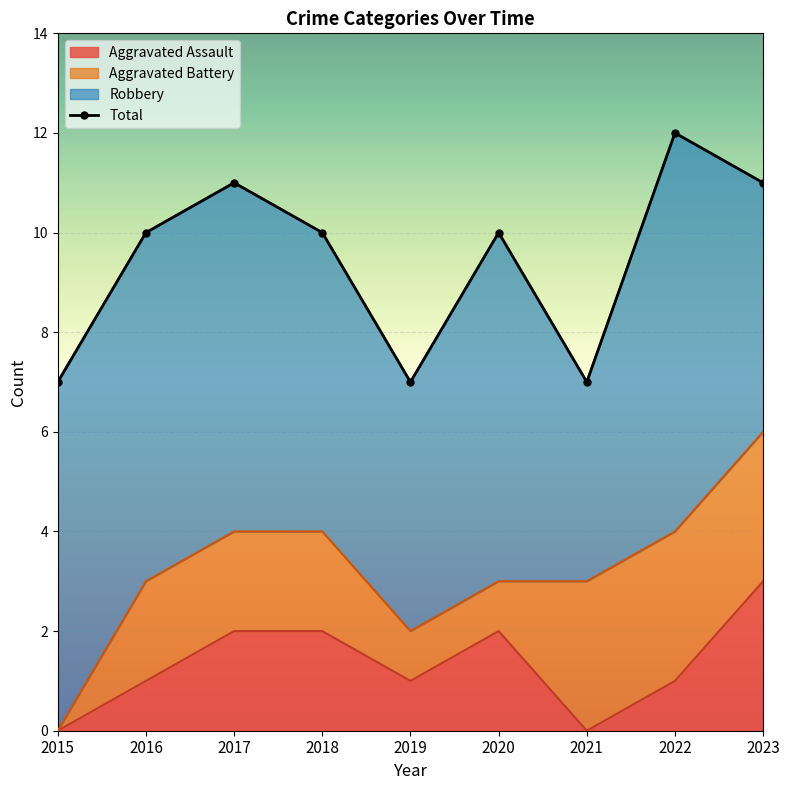

Which has a higher value, 2022 or 2018?

2018